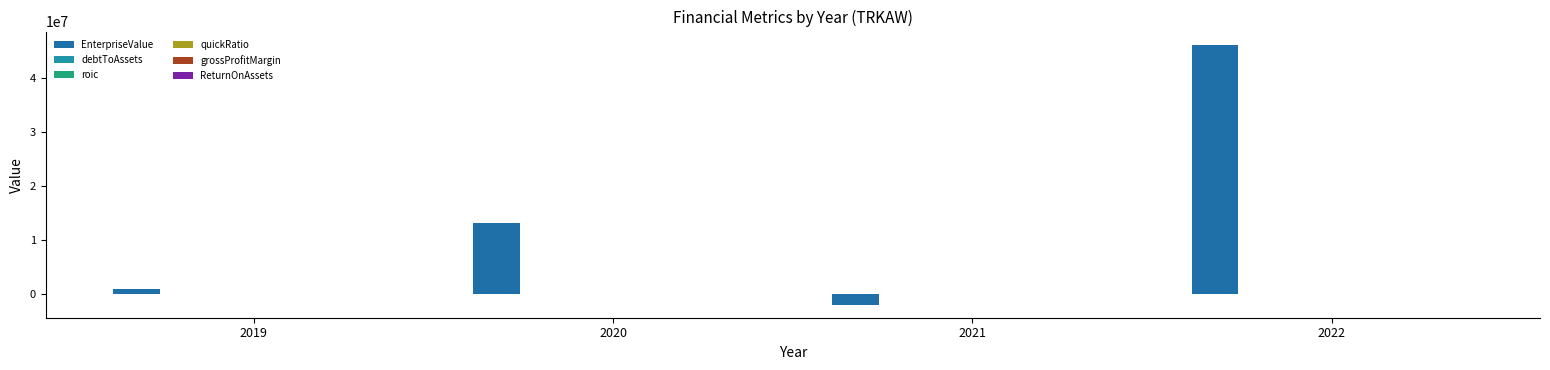

What is the value of the EnterpriseValue bar at the 4th from the left?

46272152.0